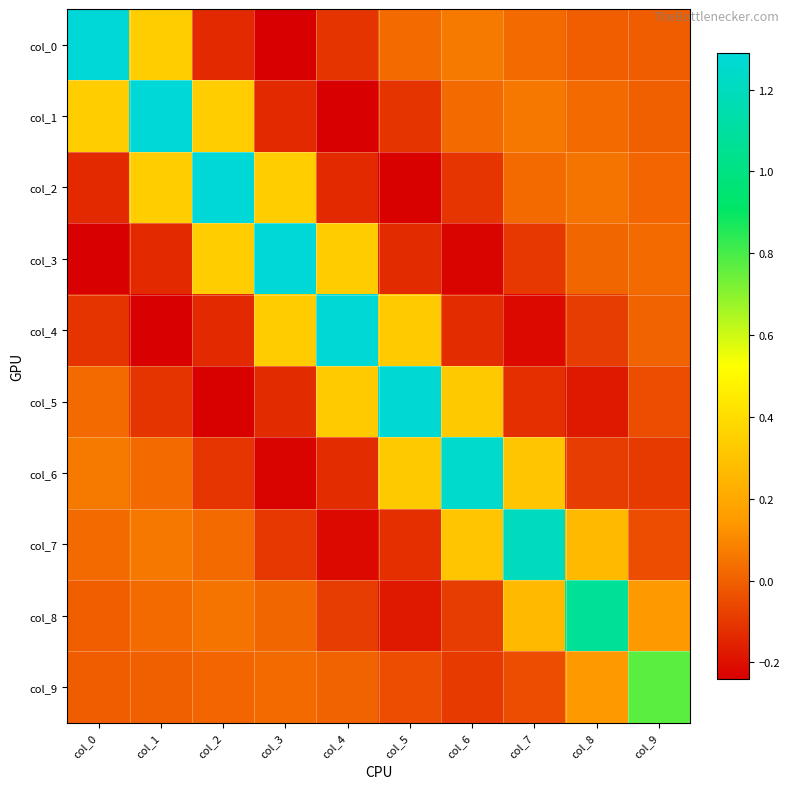

Rank the series by their maximum value, from lowest to highest.

col_9, col_8, col_7, col_6, col_5, col_4, col_3, col_2, col_1, col_0